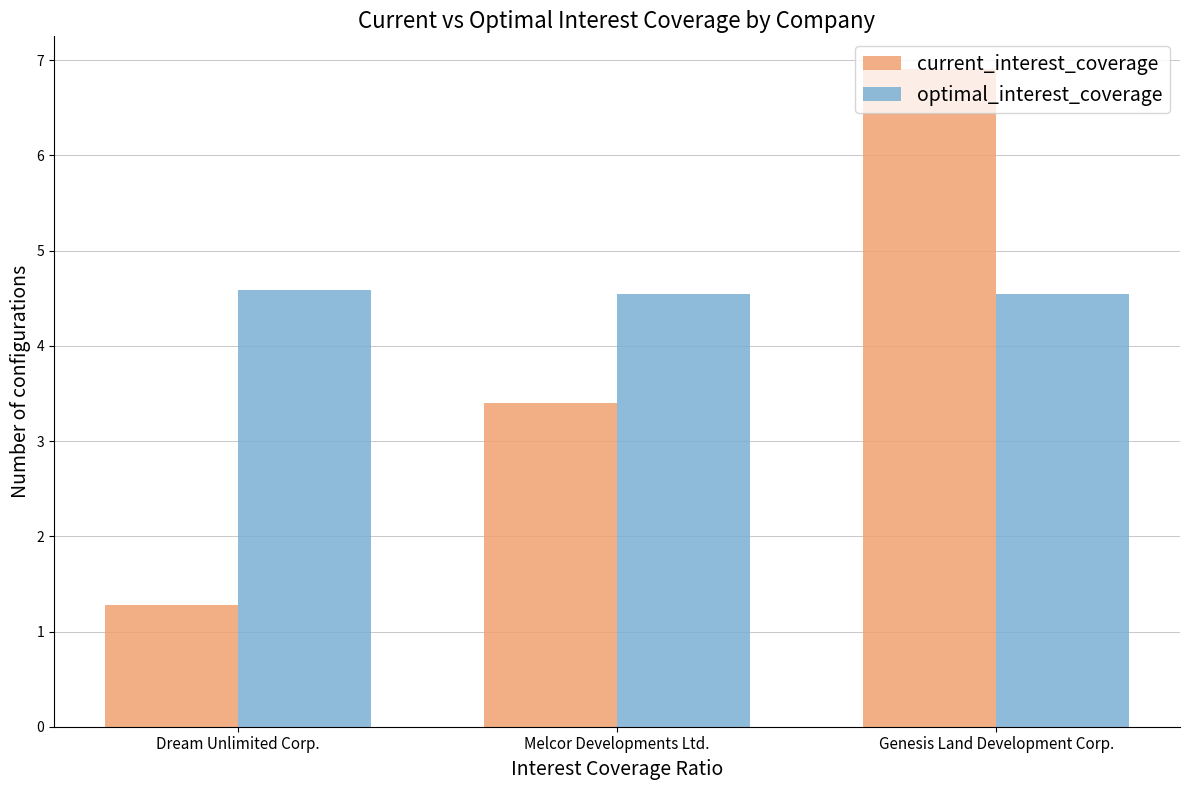

What is the maximum value shown in the chart?

6.9